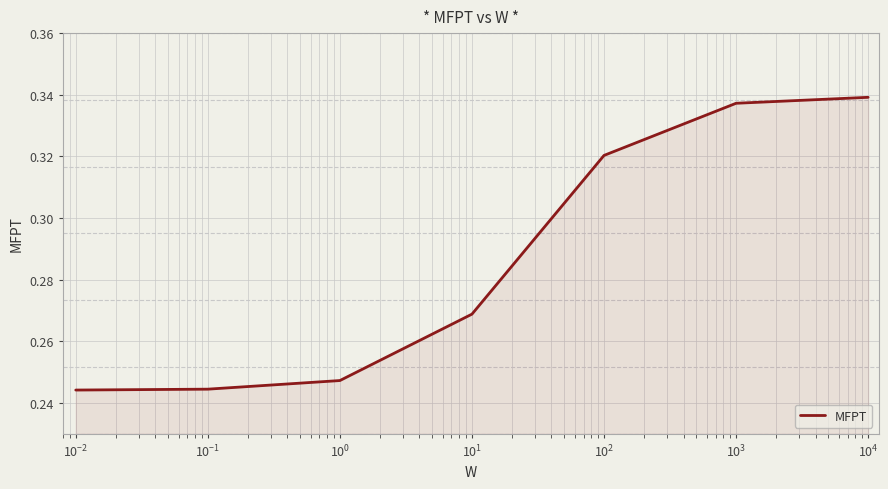

True or false: the data has more than 1 interior local peaks.

False